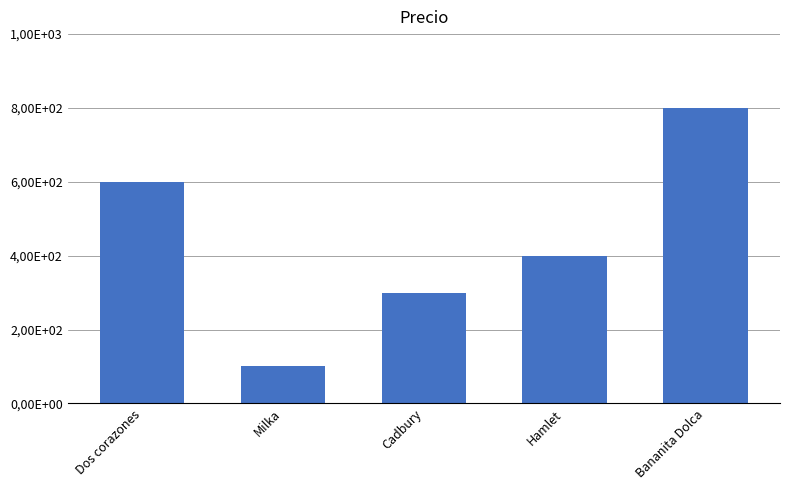

At which category does the chart reach its minimum across all series?

Milka